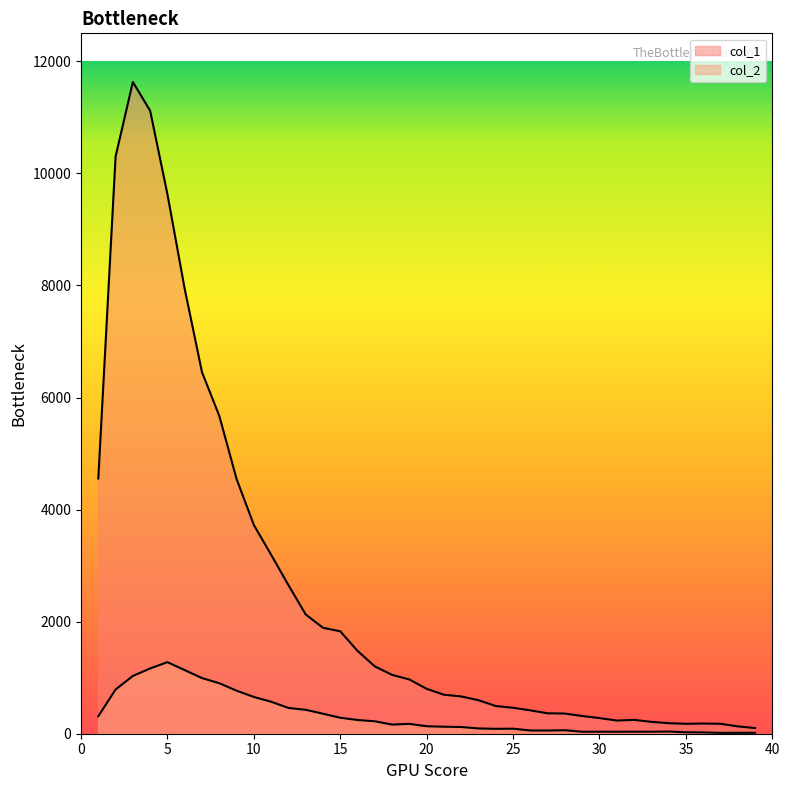

The col_1 series shows 519 at 17. True or false?

False